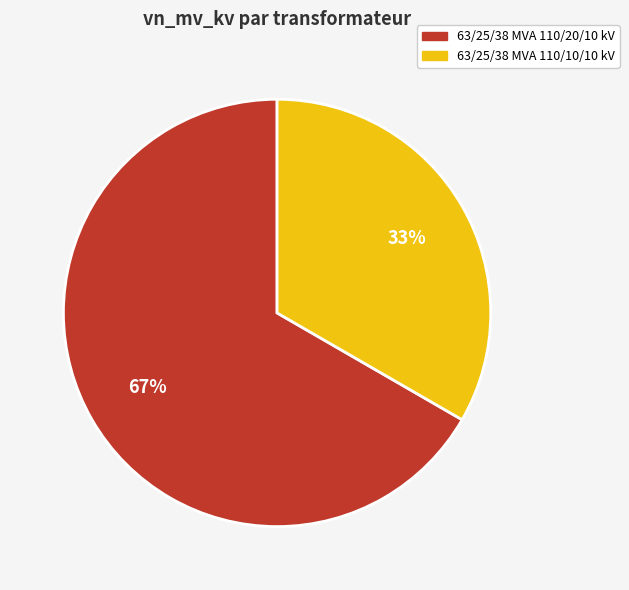

Which category has the smallest portion of the pie?

63/25/38 MVA 110/10/10 kV